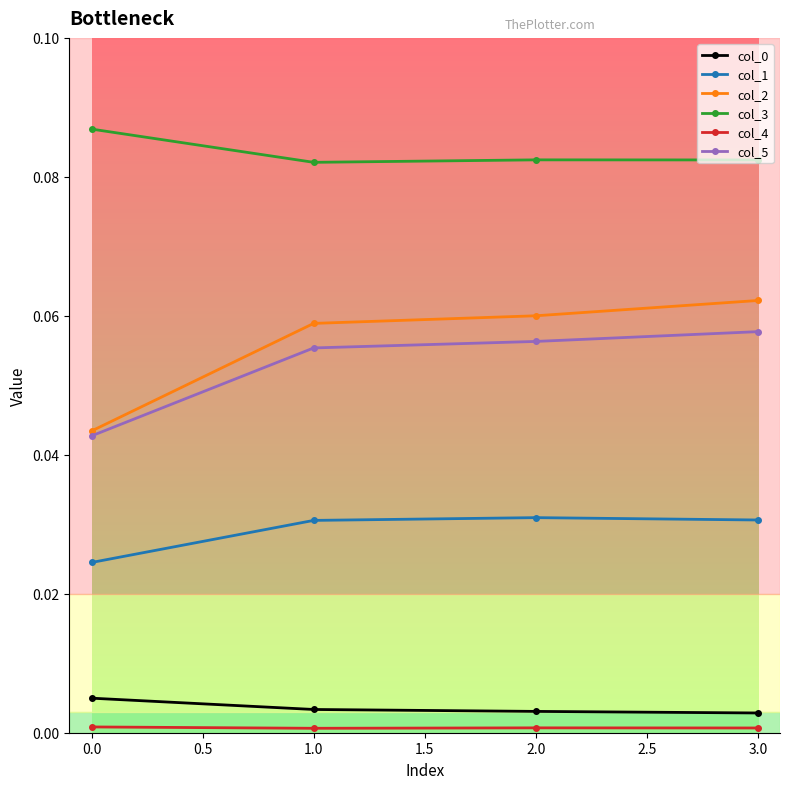

Which series has the largest range (max minus min)?

col_2